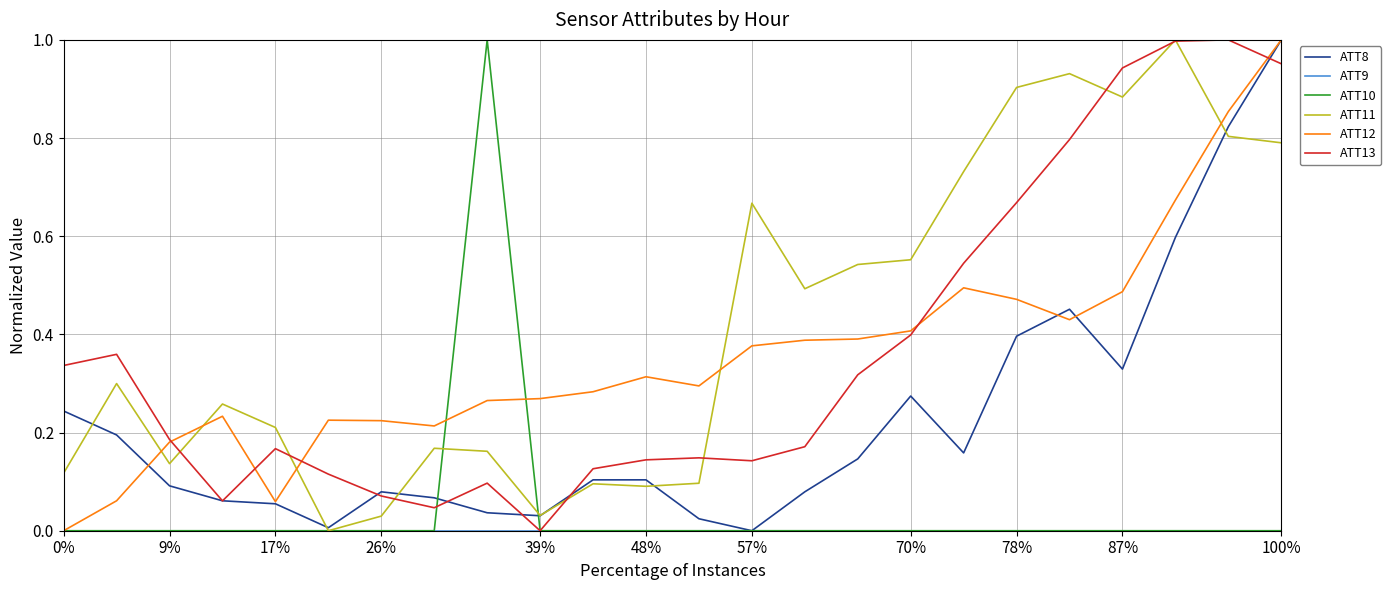

Which series has the largest total across all categories?

ATT11